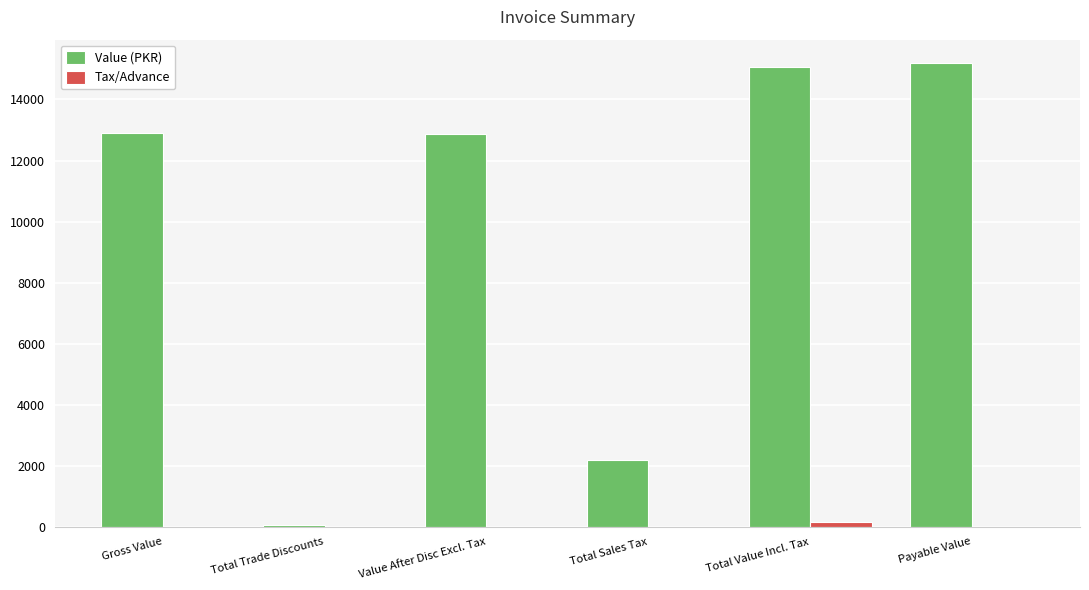

Which series has the largest total across all categories?

Value (PKR)